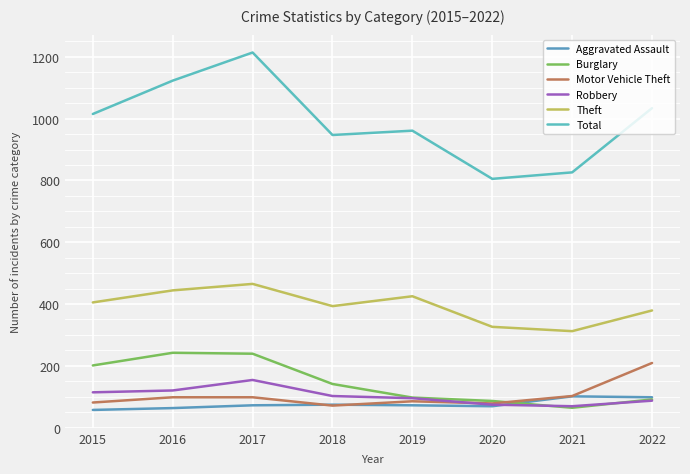

What is the spread (max minus min) of values at 2015?

958